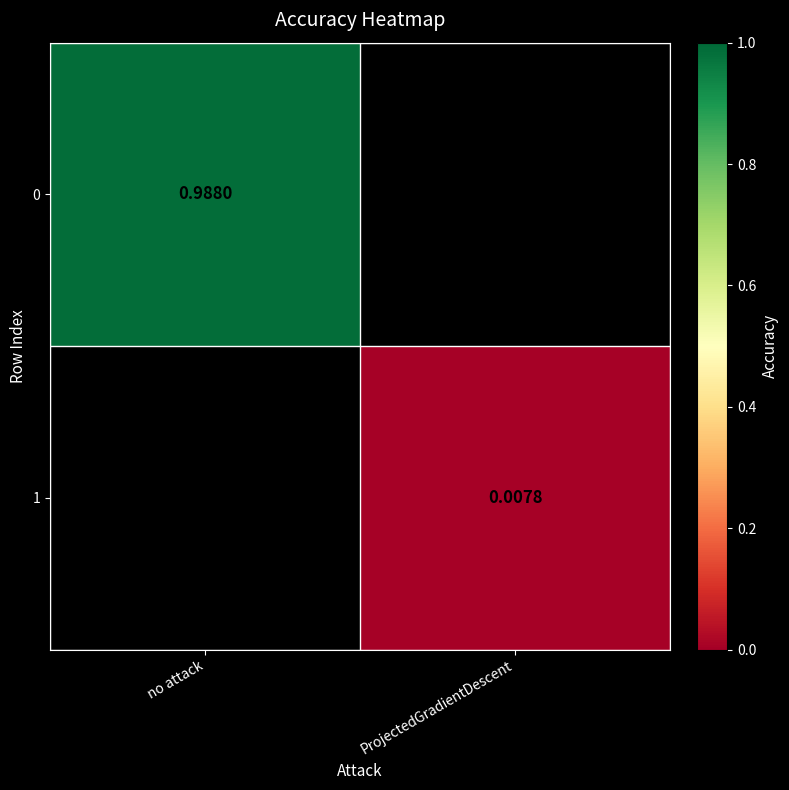

Is the value of 0 at no attack greater than the value of 1 at ProjectedGradientDescent?

Yes